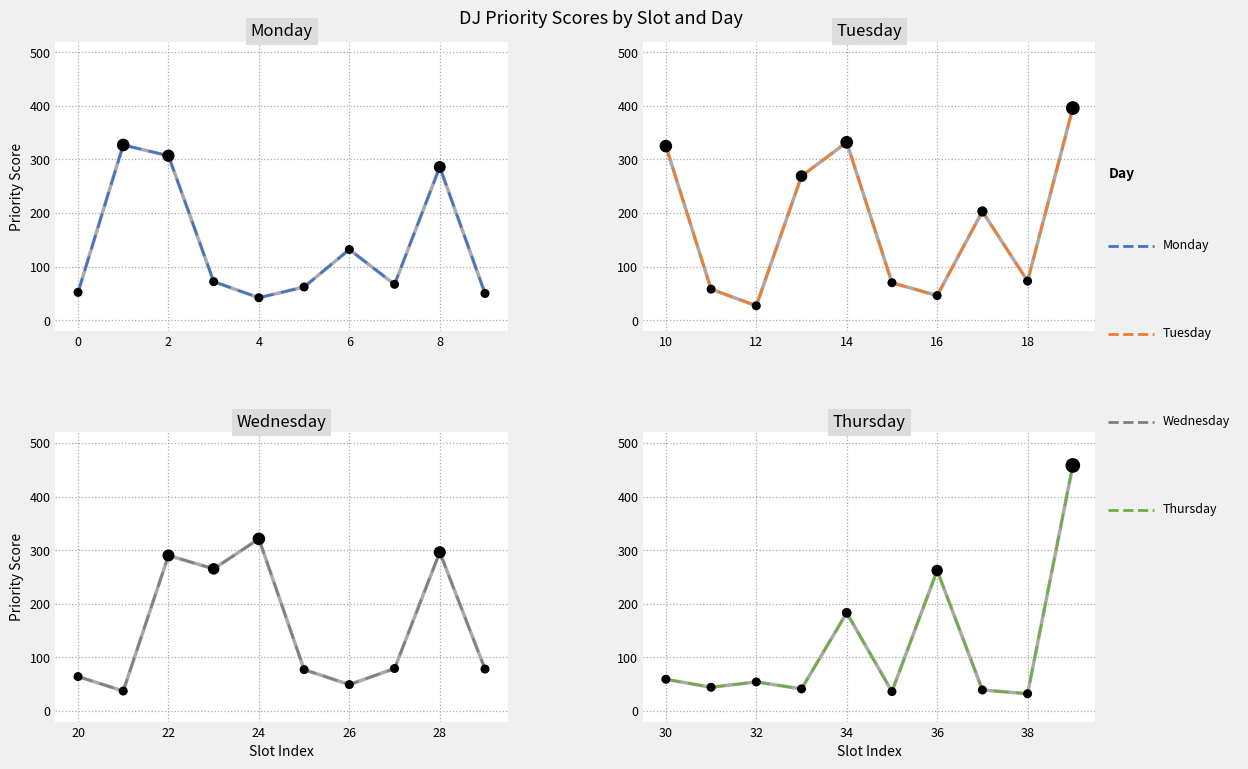

Which series reaches the minimum Y coordinate?

Tuesday